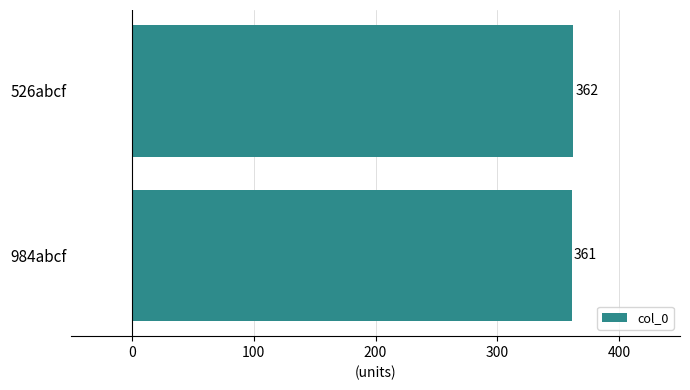

What is the change in value from 984abcf to 526abcf?

+1